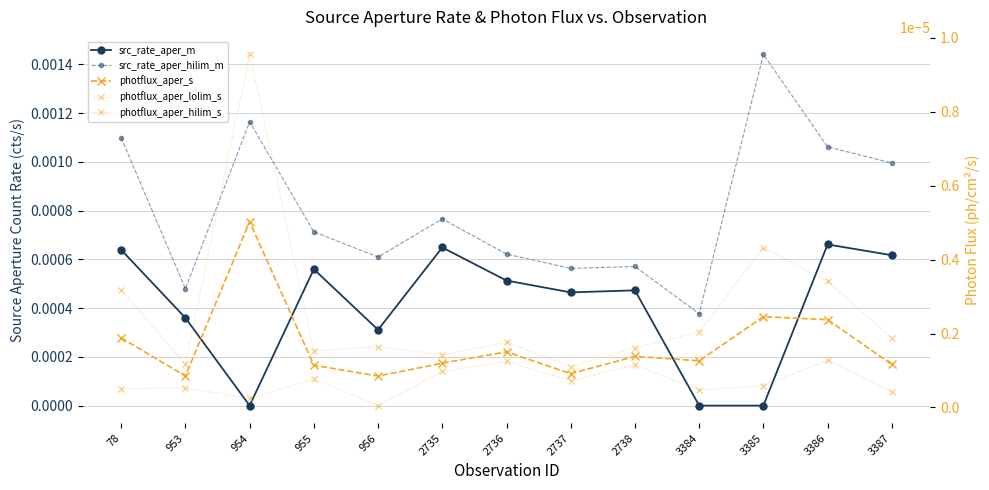

Count the number of data series in this chart.

5